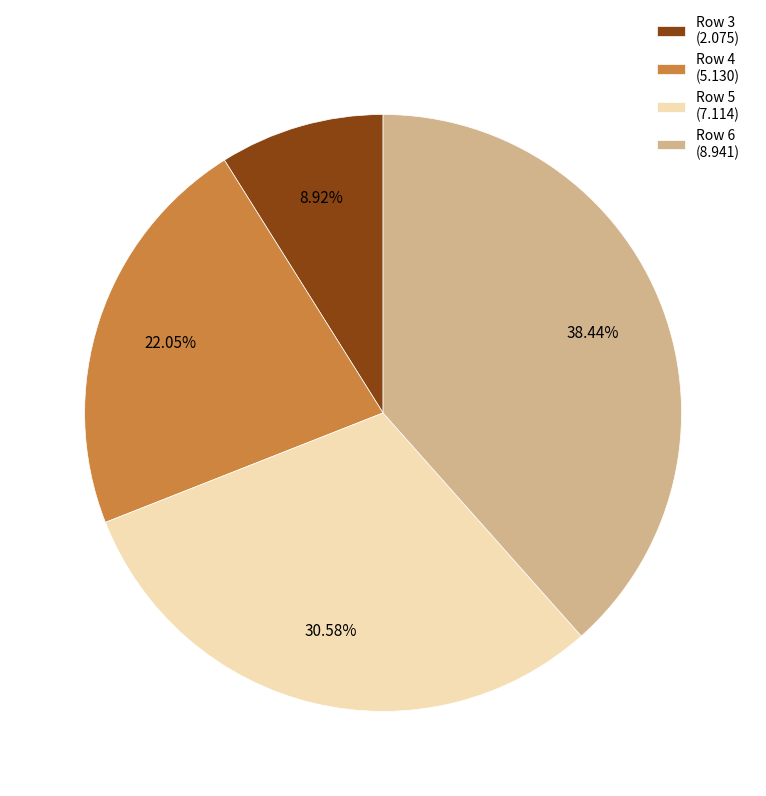

How many segments does this pie chart have?

4